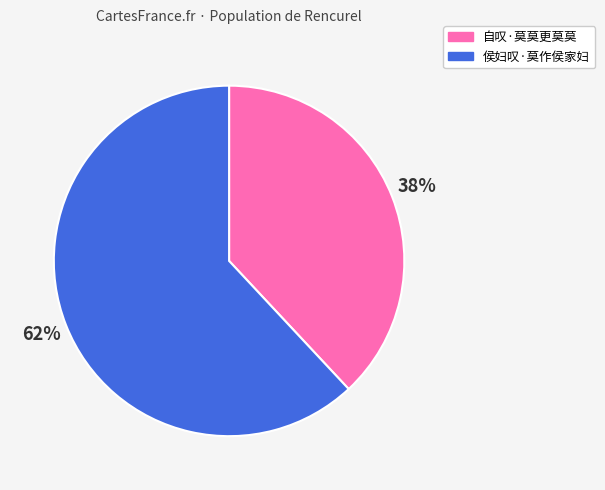

Which has a higher value, 侯妇叹·莫作侯家妇 or 自叹·莫莫更莫莫?

侯妇叹·莫作侯家妇